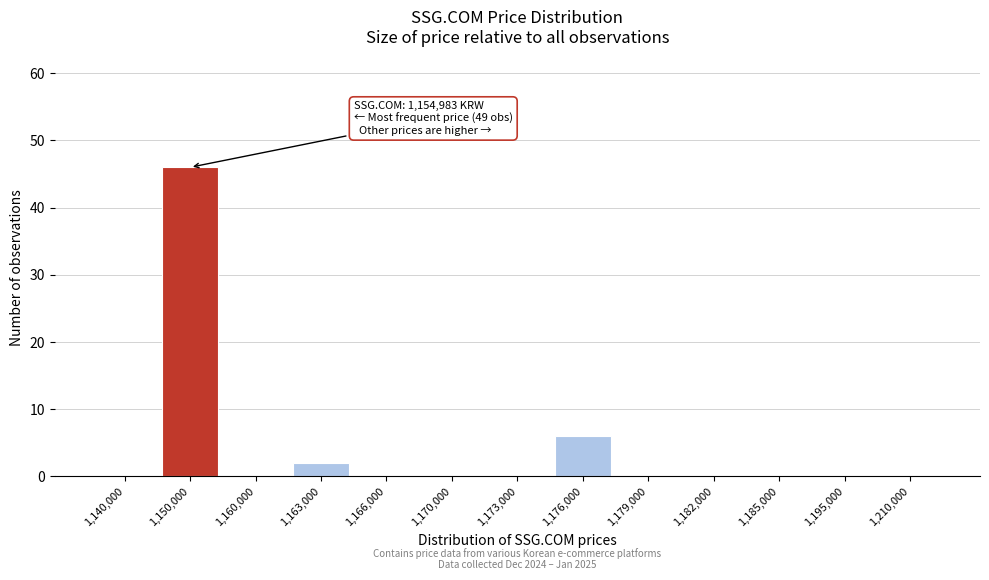

Reading left to right, extract all data points from this chart.

1,140,000=0	1,150,000=46	1,160,000=0	1,163,000=2	1,166,000=0	1,170,000=0	1,173,000=0	1,176,000=6	1,179,000=0	1,182,000=0	1,185,000=0	1,195,000=0	1,210,000=0